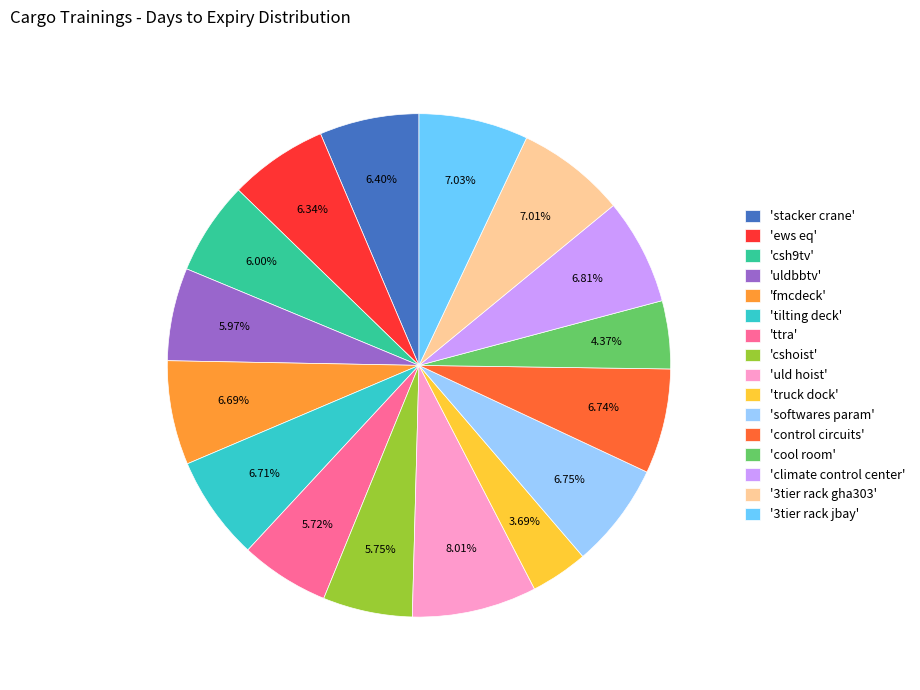

Is the sum of '3tier rack gha303' and 'climate control center' greater than half?

No